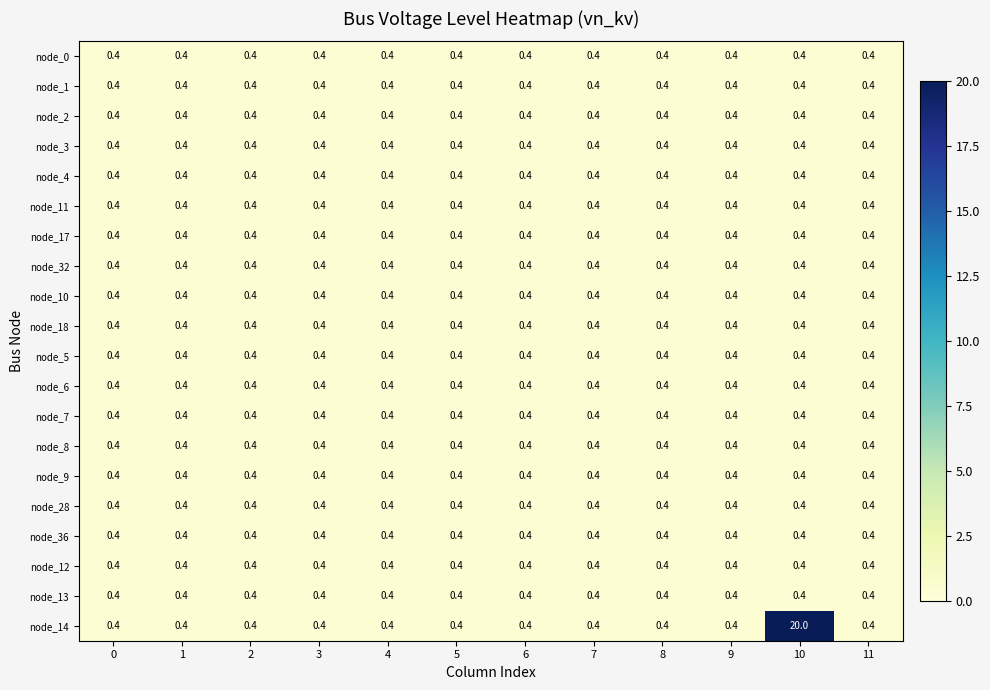

What value does the node_3 series have at 10?

0.4